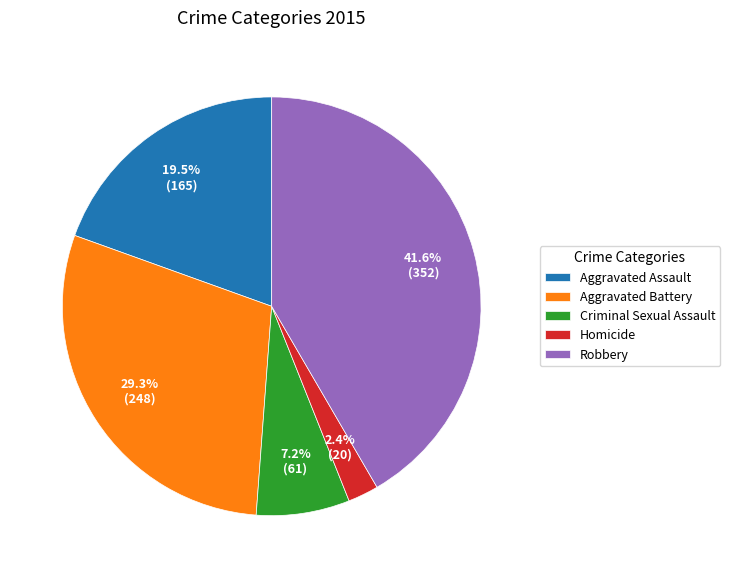

The Aggravated Assault slice represents 14% of the pie. True or false?

False